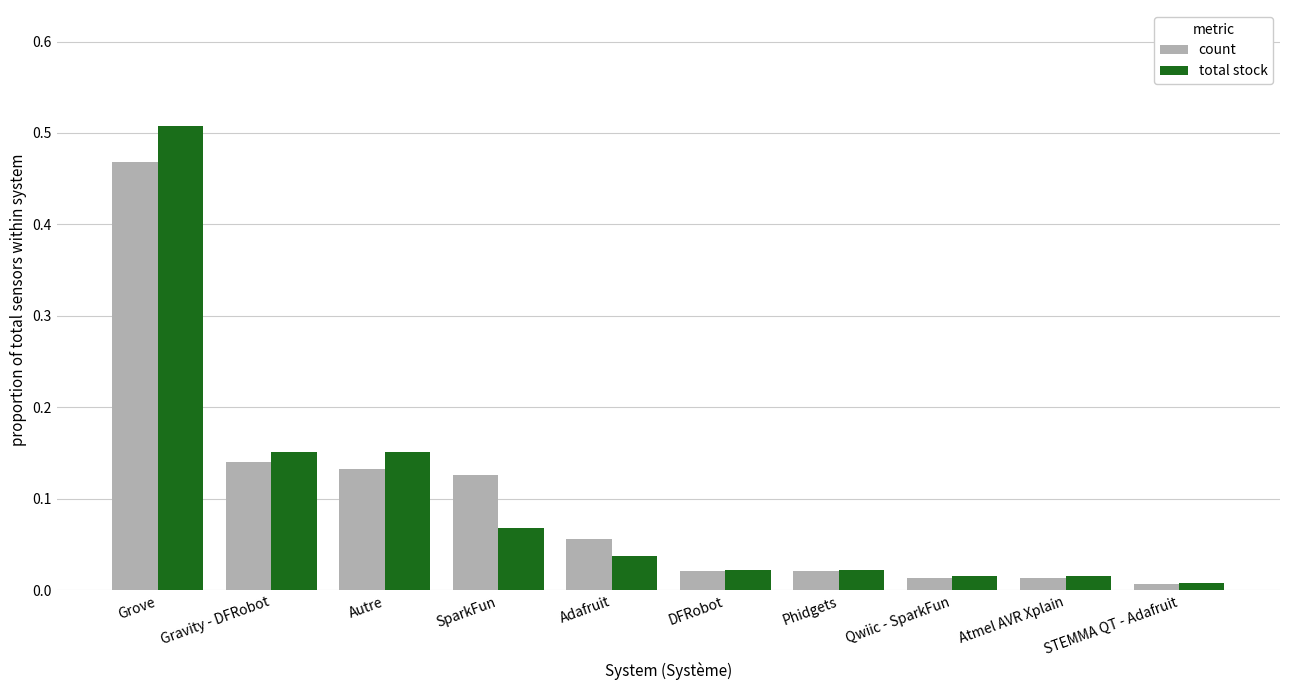

Is the value of count at STEMMA QT - Adafruit greater than the value of total stock at Atmel AVR Xplain?

No